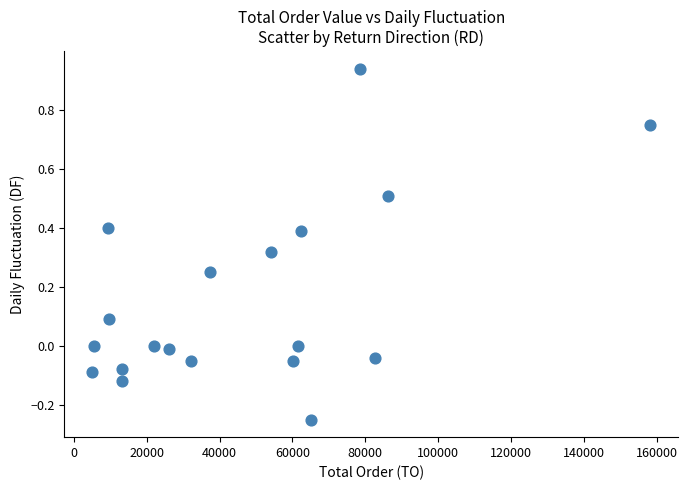

What is the range of X values (max minus min)?

153170.0